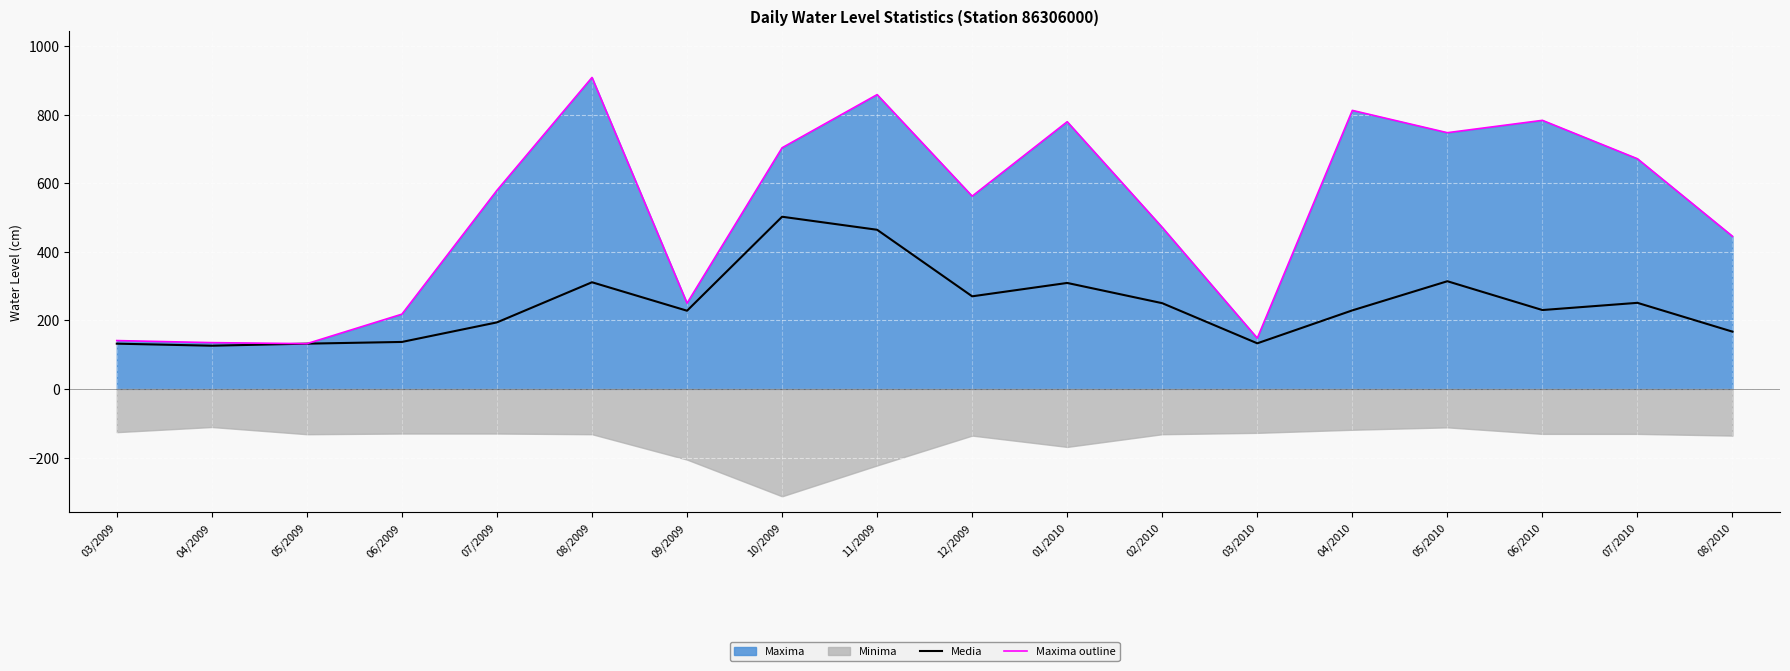

True or false: Maxima outline has a value of 239 at 03/2009.

False